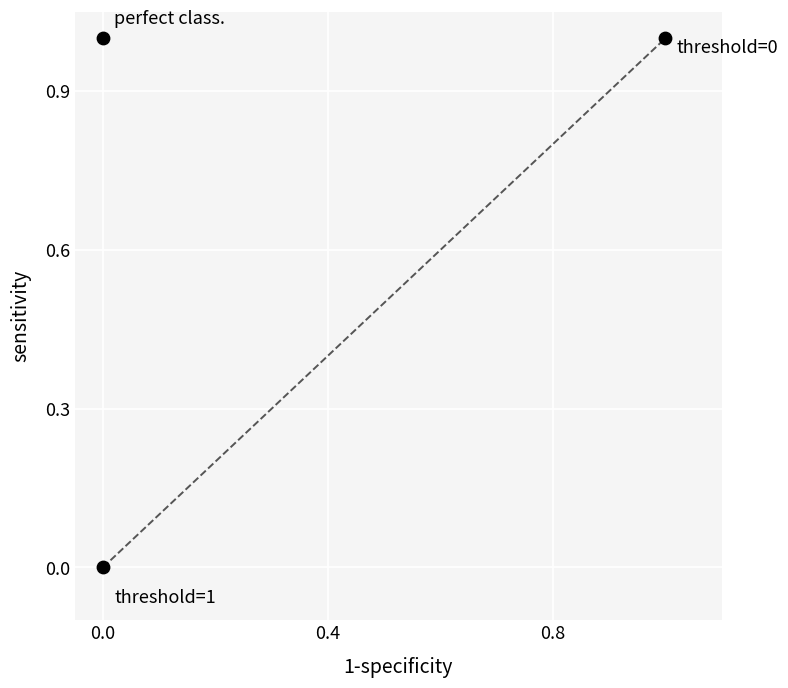

How many points are shown in the scatter plot?

3